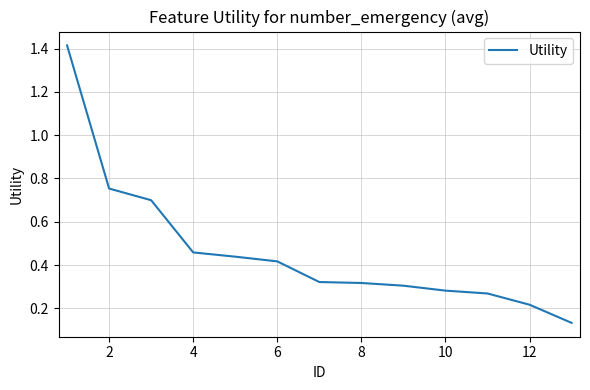

How many distinct data groups are displayed?

1